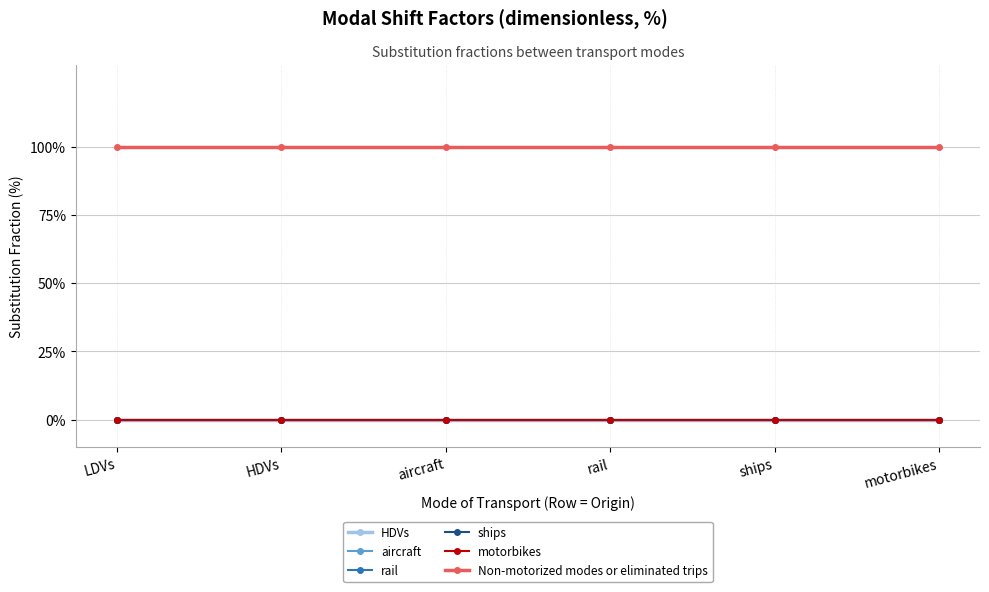

True or false: HDVs and aircraft intersect in this chart.

False